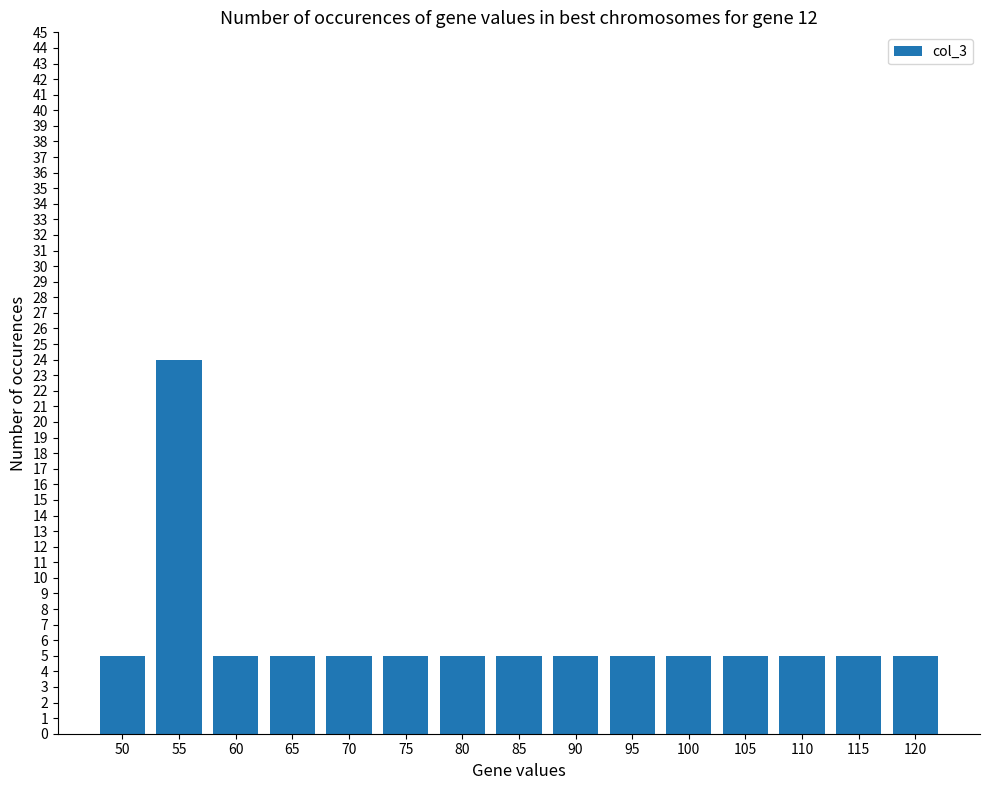

What is the value of the 10th bar from the left?

5